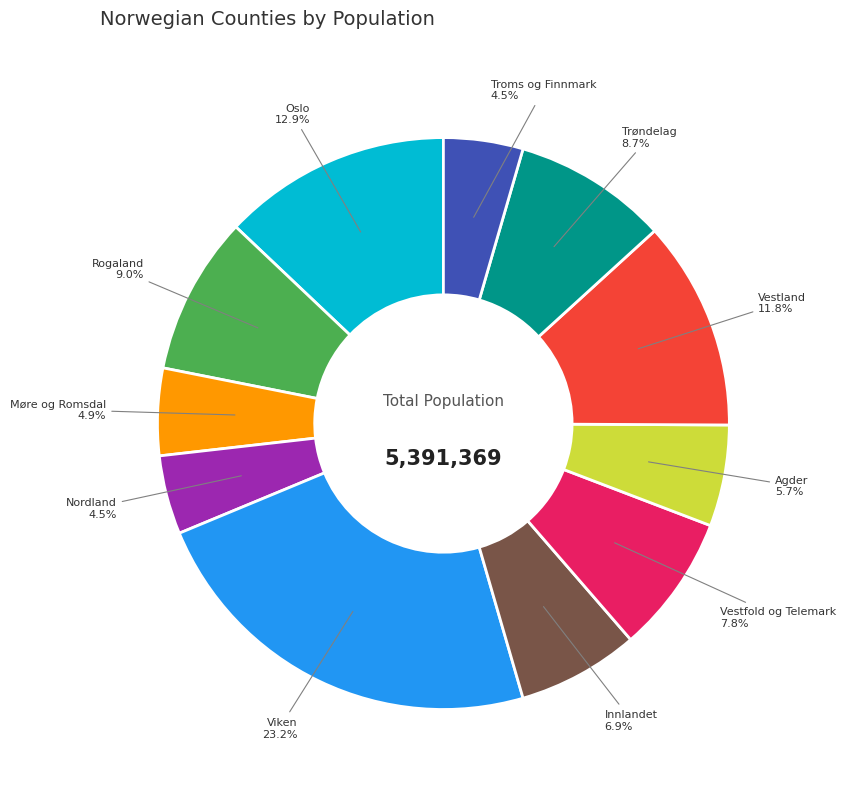

Is there a majority slice in this chart?

No